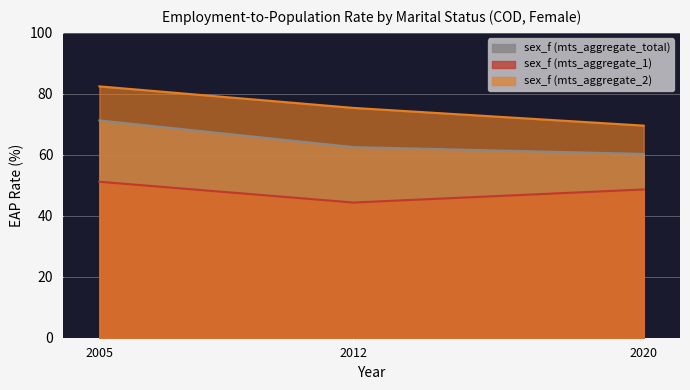

What is the greatest value displayed?

82.4